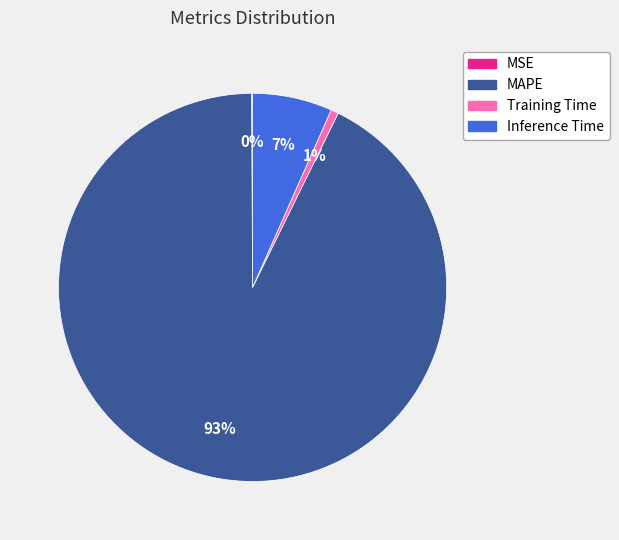

To the nearest percent, what is the combined percentage of Inference Time and MAPE?

99%